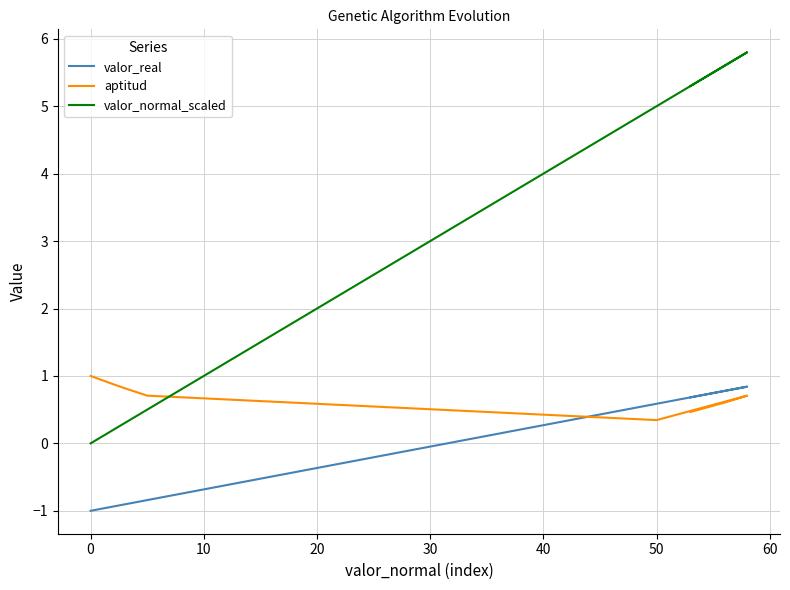

How many interior local valleys does the aptitud series have?

1